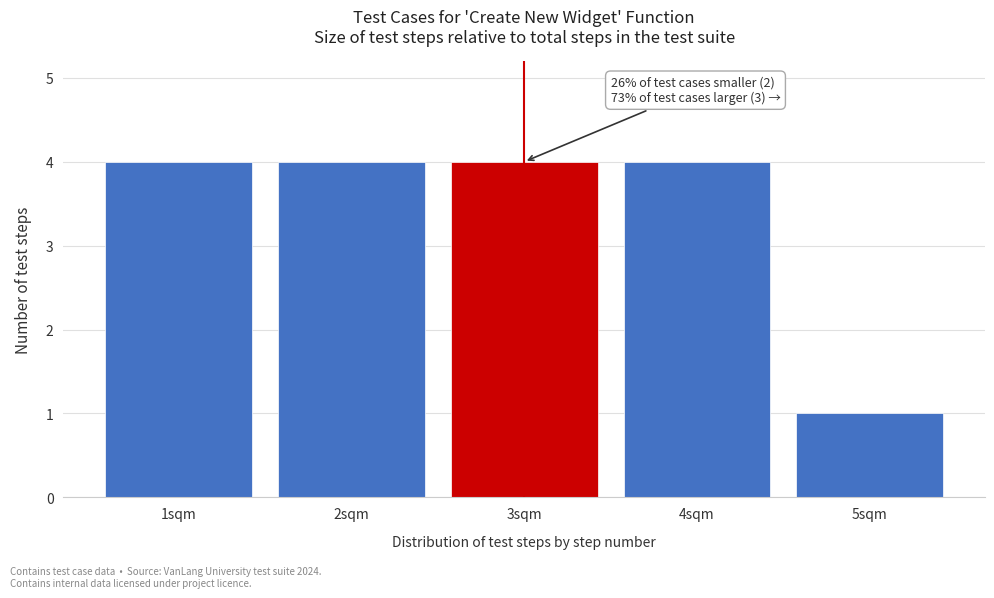

Reading left to right, what are all the values shown in this chart?

1sqm=4	2sqm=4	3sqm=4	4sqm=4	5sqm=1